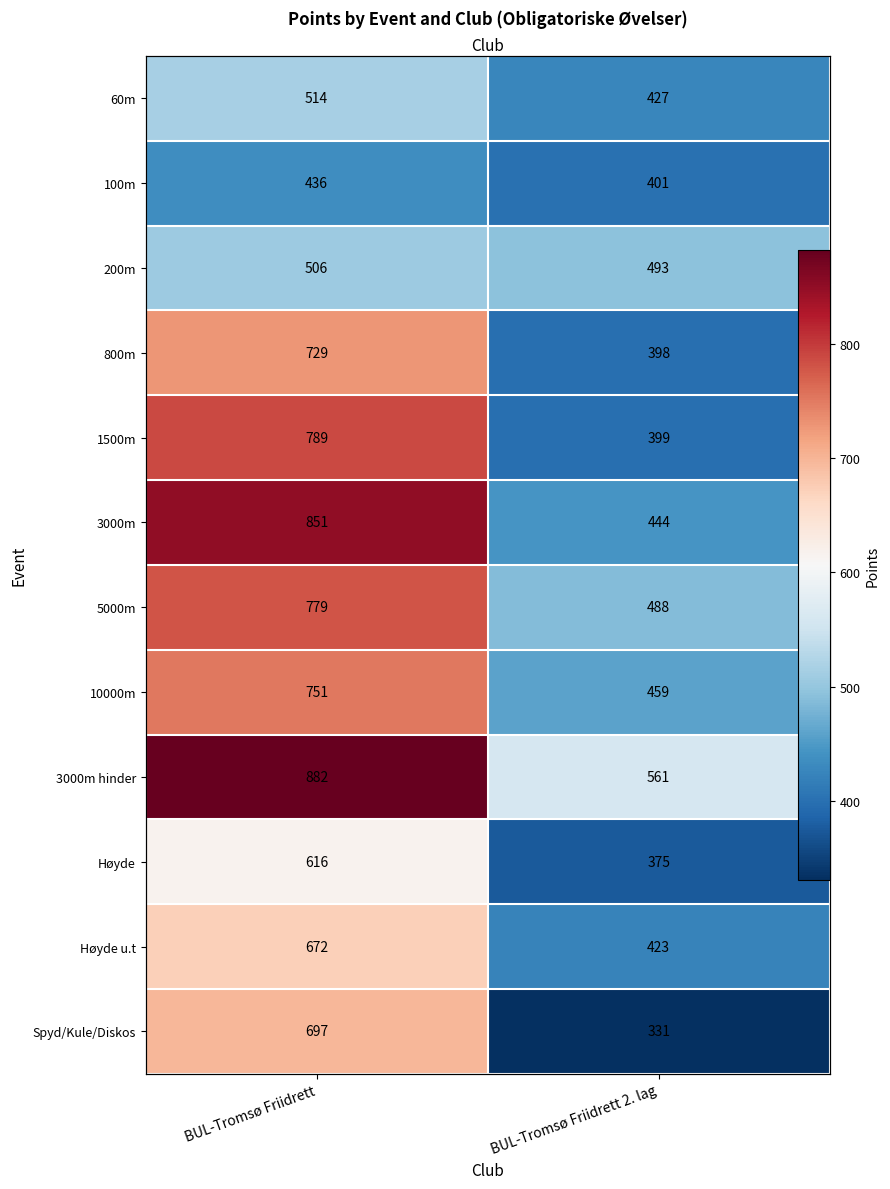

What is the sum of all 3000m values?

1295